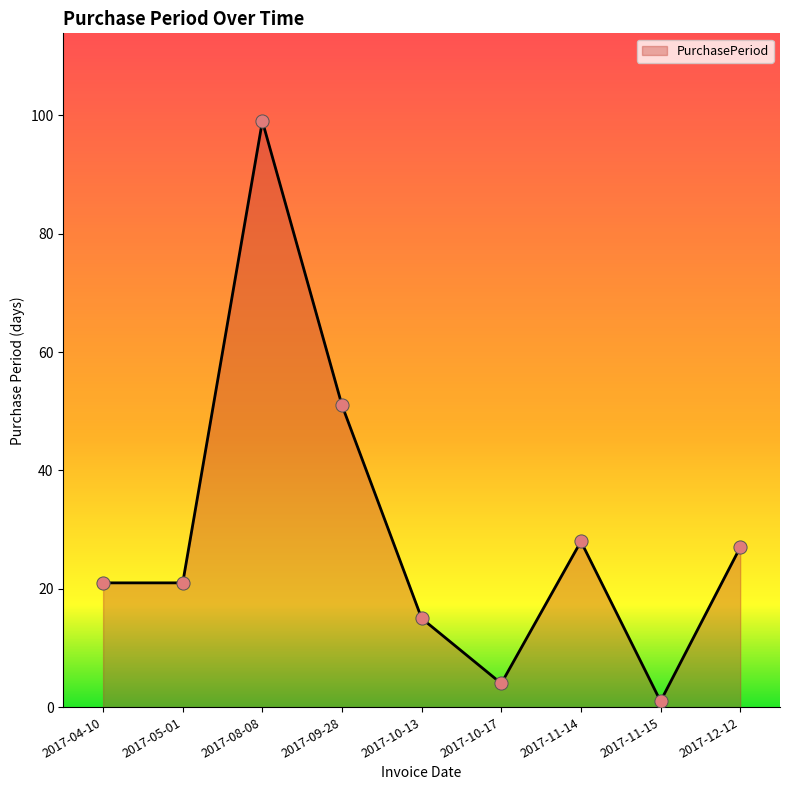

Between 2017-11-15 and 2017-09-28, which is larger?

2017-09-28